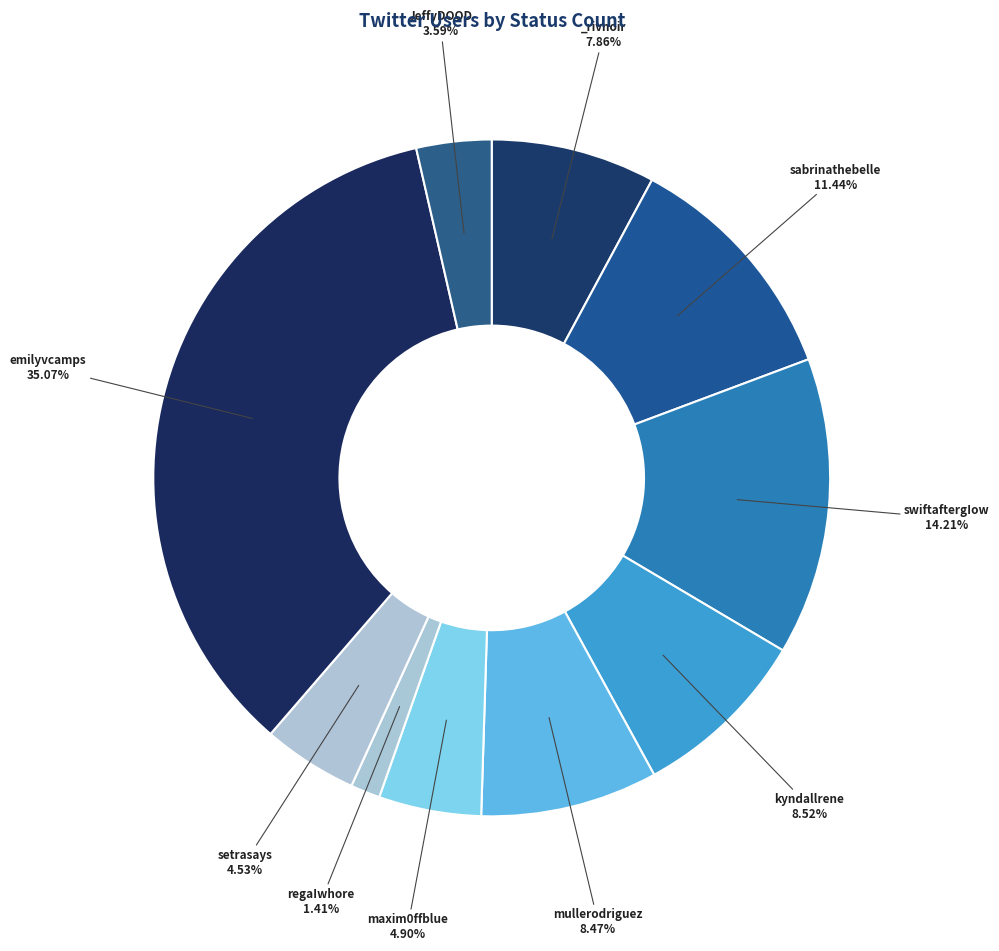

Does any single category account for the majority?

No